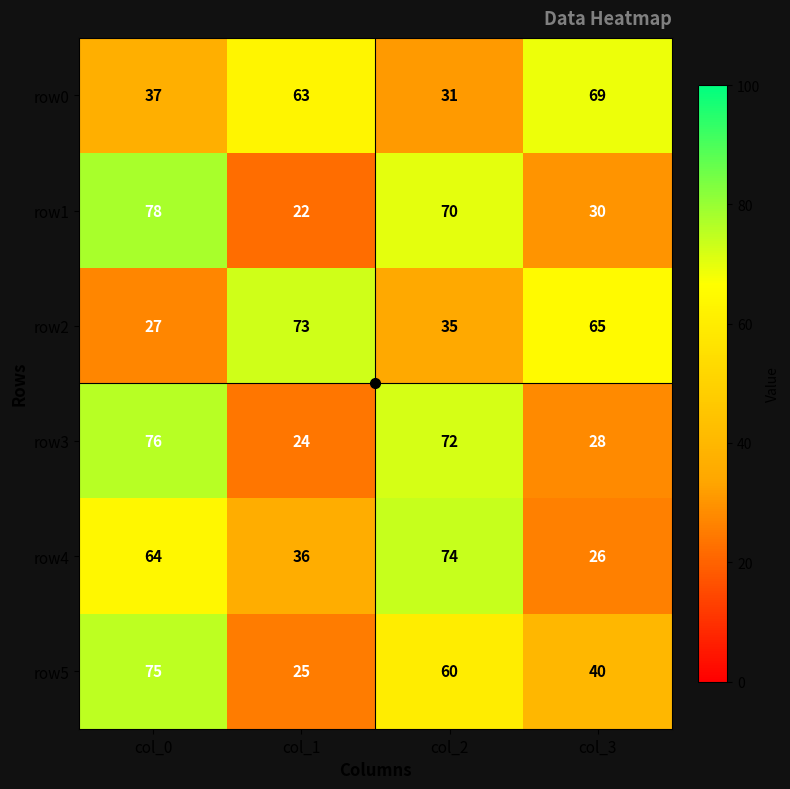

What is the greatest value displayed?

78